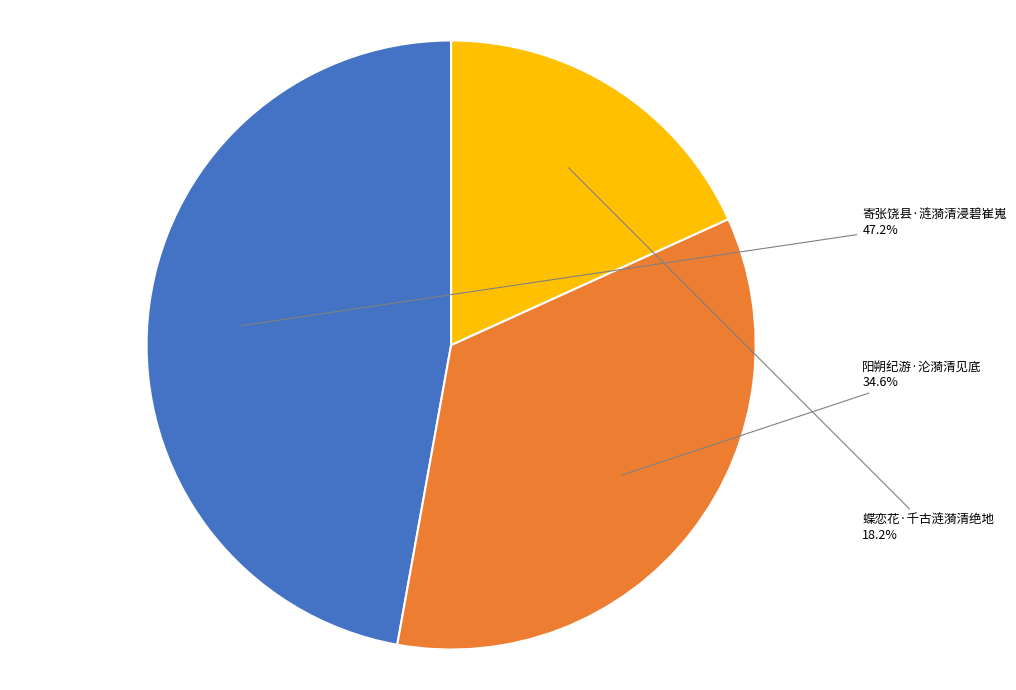

What is the total percentage of 阳朔纪游·沦漪清见底 and 寄张饶县·涟漪清浸碧崔嵬?

81.8%